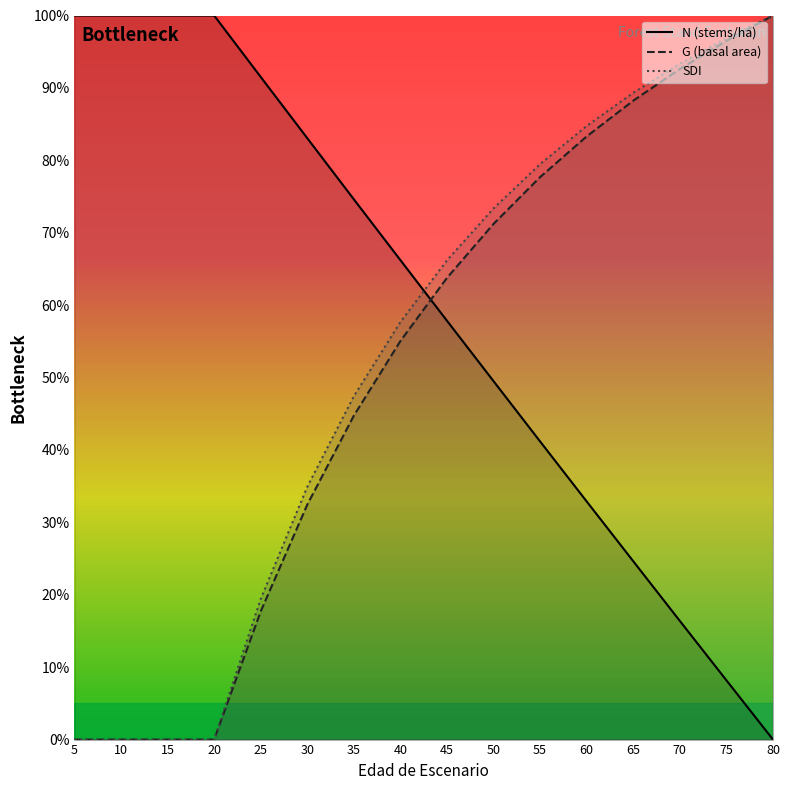

List the labels in order of G (basal area) value, smallest first.

5, 10, 15, 20, 25, 30, 35, 40, 45, 50, 55, 60, 65, 70, 75, 80